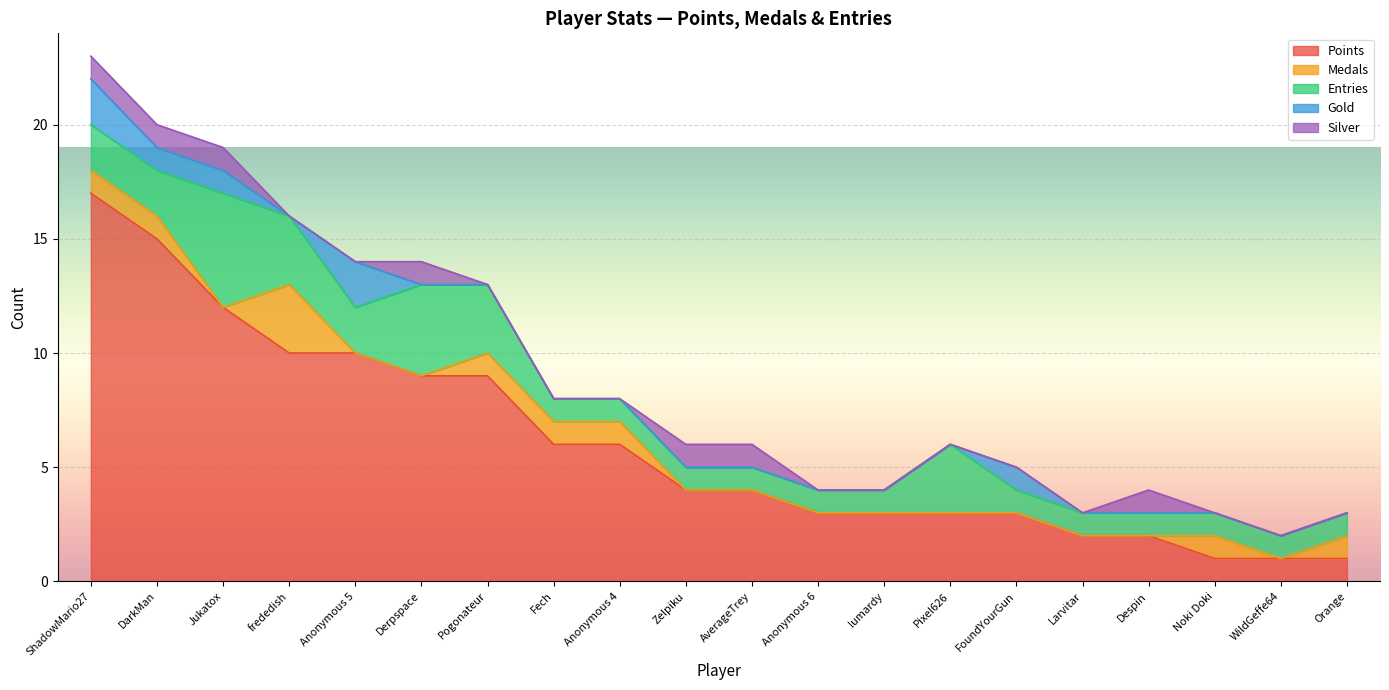

At Zelpiku, list the series in order from smallest to largest.

Medals, Gold, Entries, Silver, Points